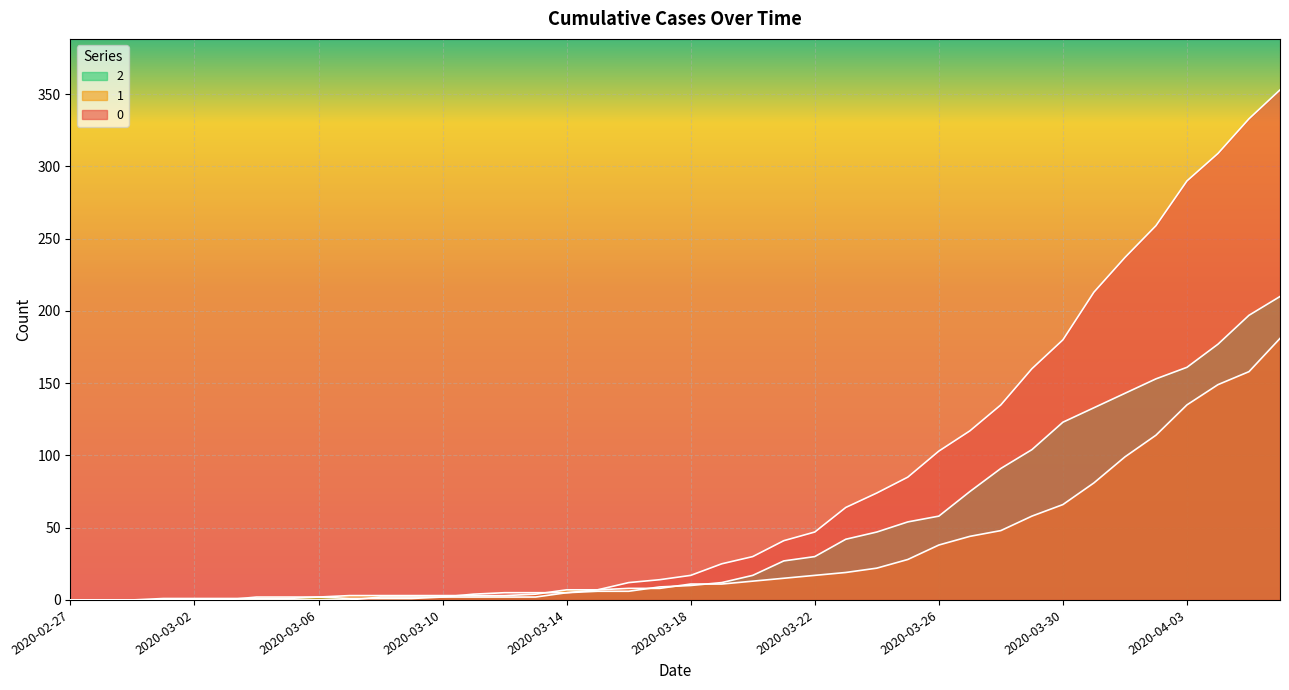

What is the label of the 11th point from the left?

2020-03-08